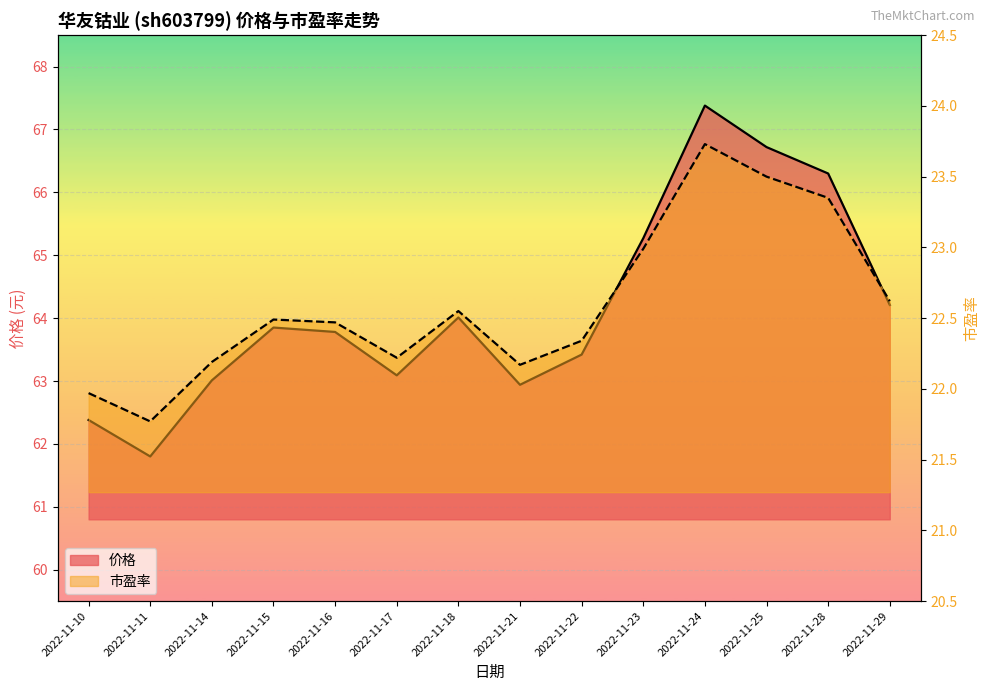

At how many categories does at least one series exceed 38?

14